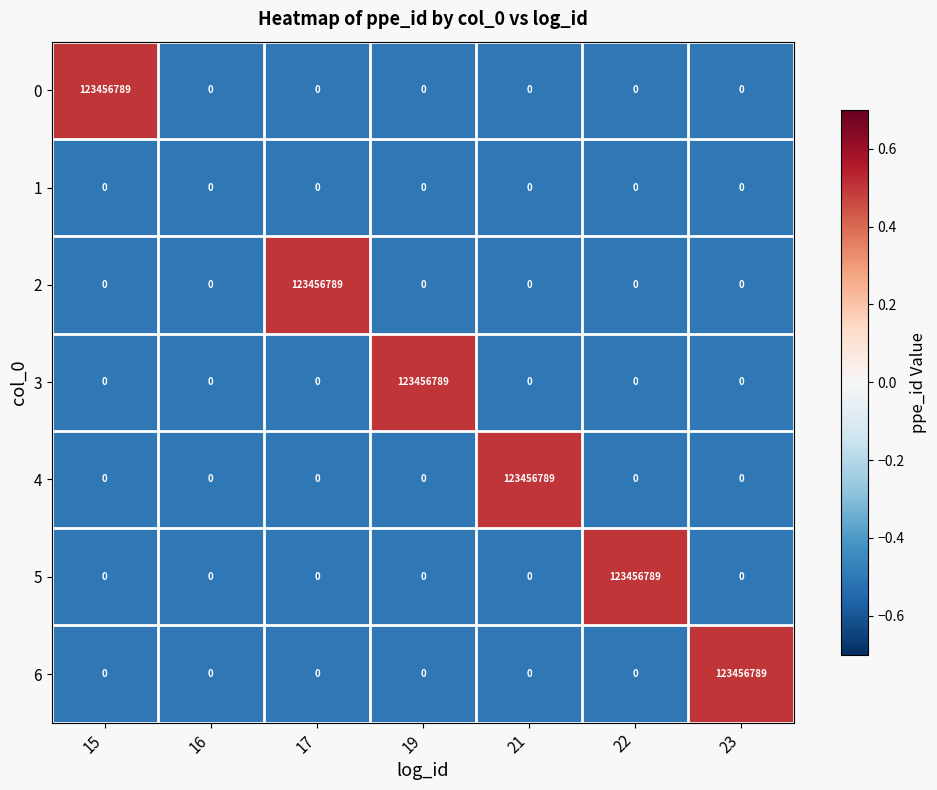

What is the difference between the maximum and minimum values in the 4 series?

123456789